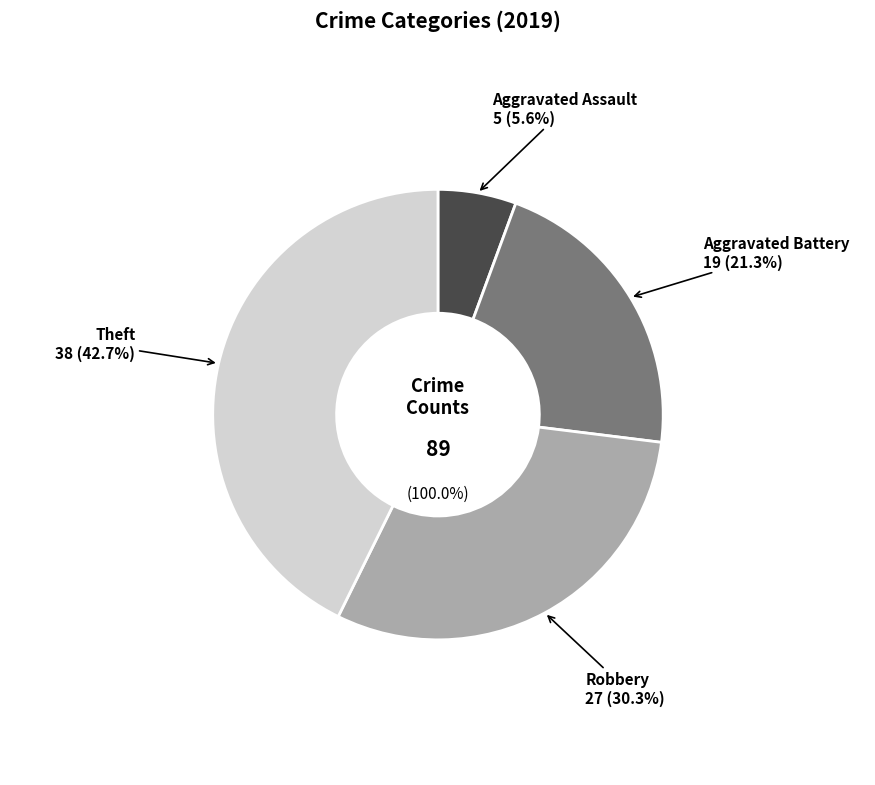

How many segments does this pie chart have?

4